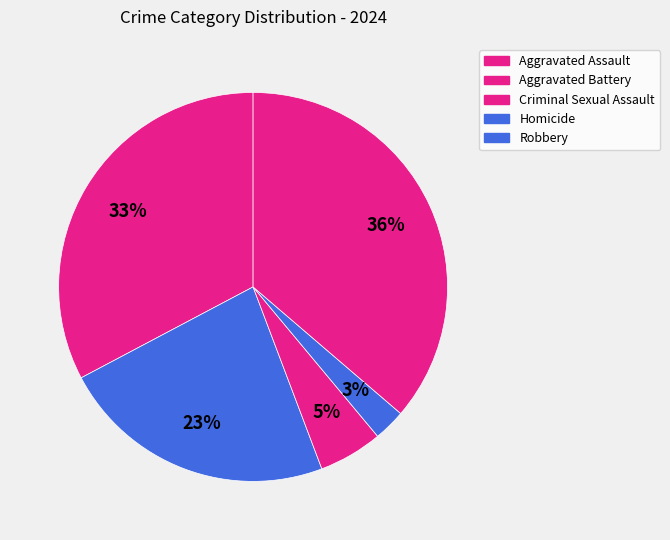

Which slice is the largest?

Robbery